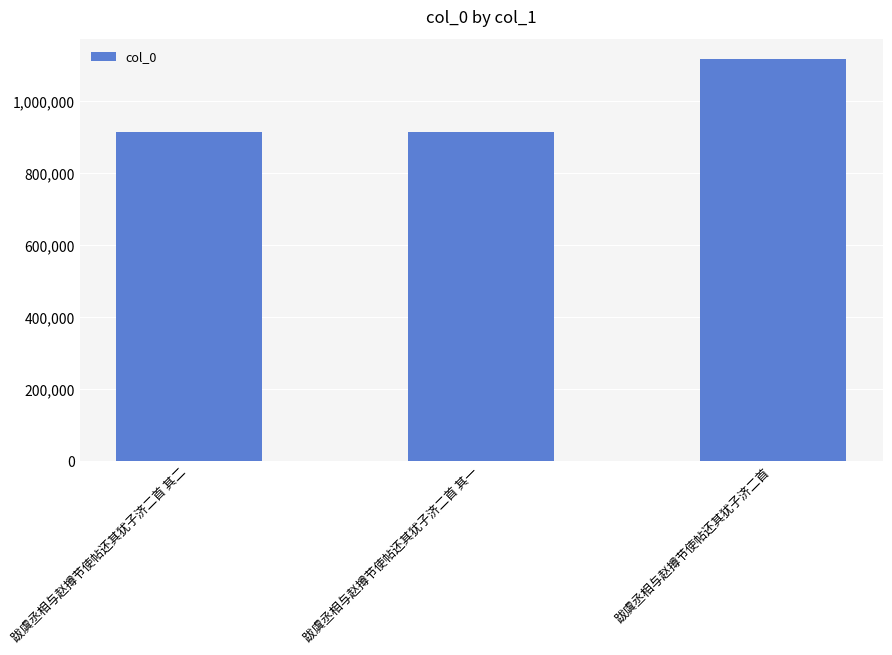

What is the difference between the maximum and minimum values?

201989